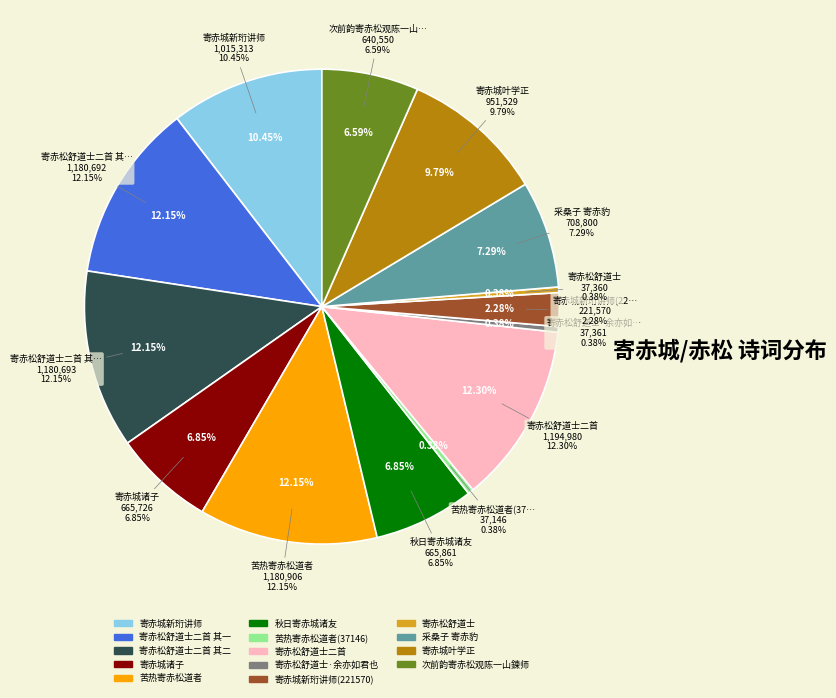

The 次前韵寄赤松观陈一山鍊师 slice represents 7% of the pie. True or false?

True